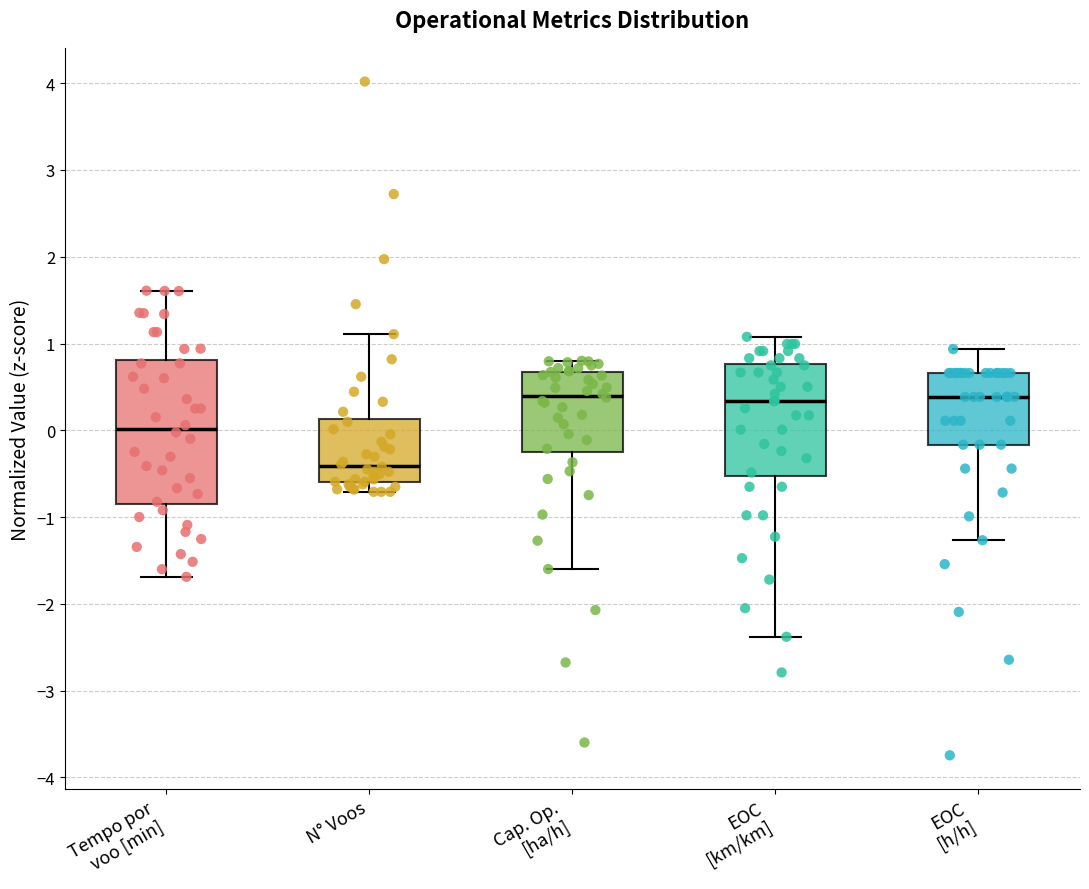

Where does the median line of the box for Cap. Op. [ha/h] sit on the y-axis? The values are not printed on the chart, so give them approximately, as read against the axis.

0.4